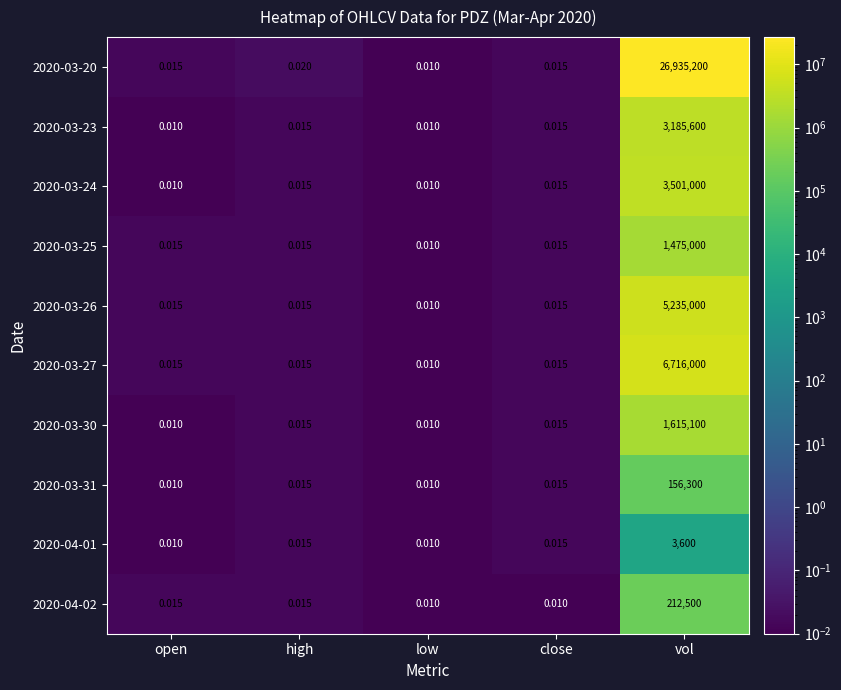

Is the value of 2020-03-26 at high greater than the value of 2020-04-02 at close?

Yes